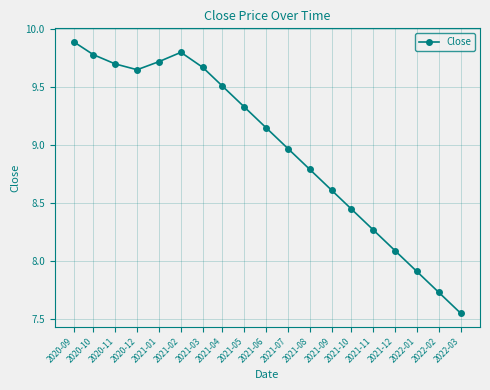

The chart shows a value of 8.8 at 2021-08. True or false?

True